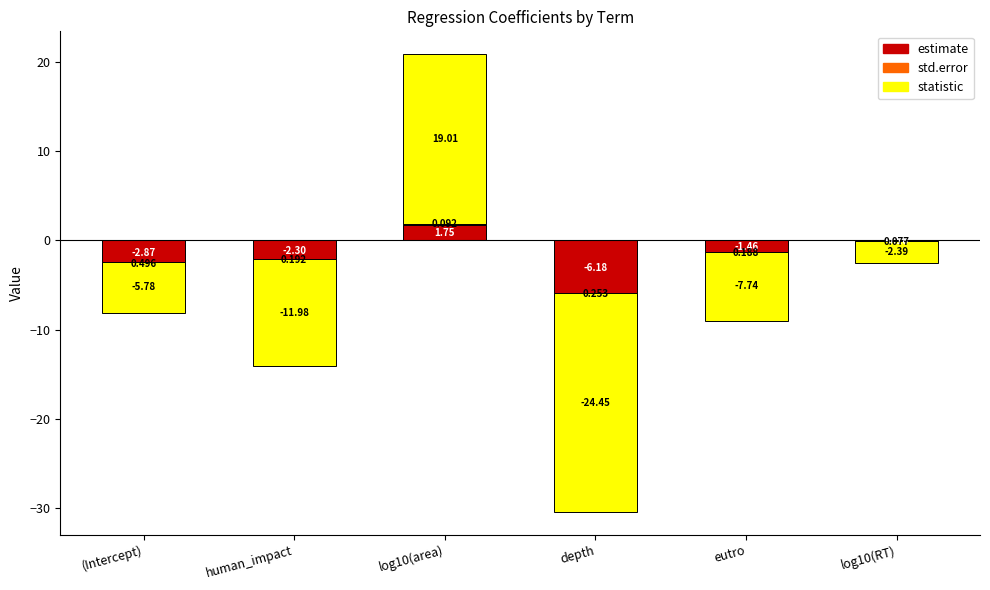

At which label does estimate reach its peak?

log10(area)